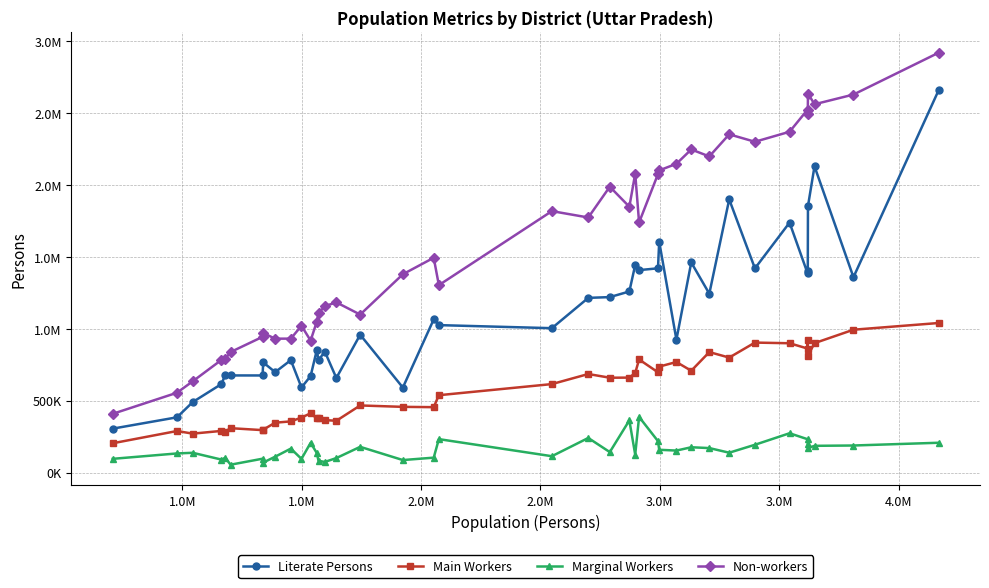

Does the chart have visible grid lines?

Yes